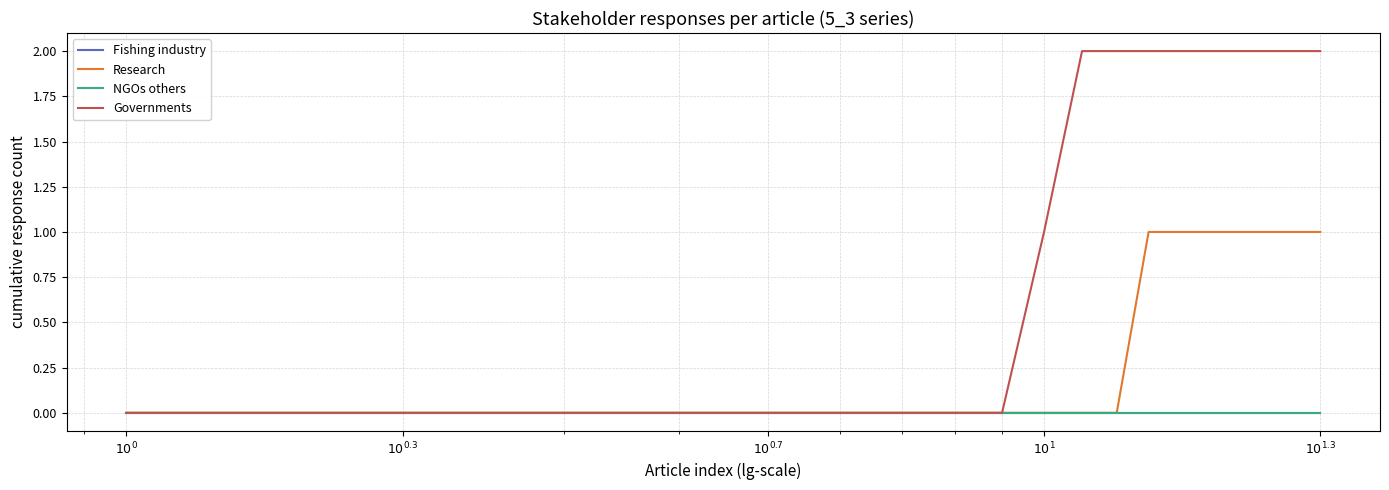

Does the chart display data point markers on the line(s)?

No